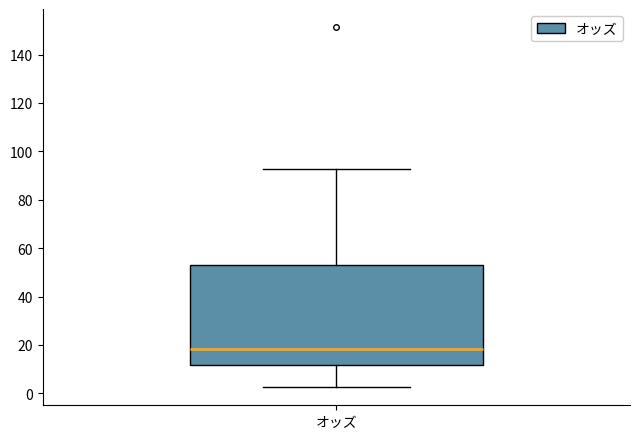

Where does the lower whisker of the box for オッズ end on the y-axis? The values are not printed on the chart, so give them approximately, as read against the axis.

2